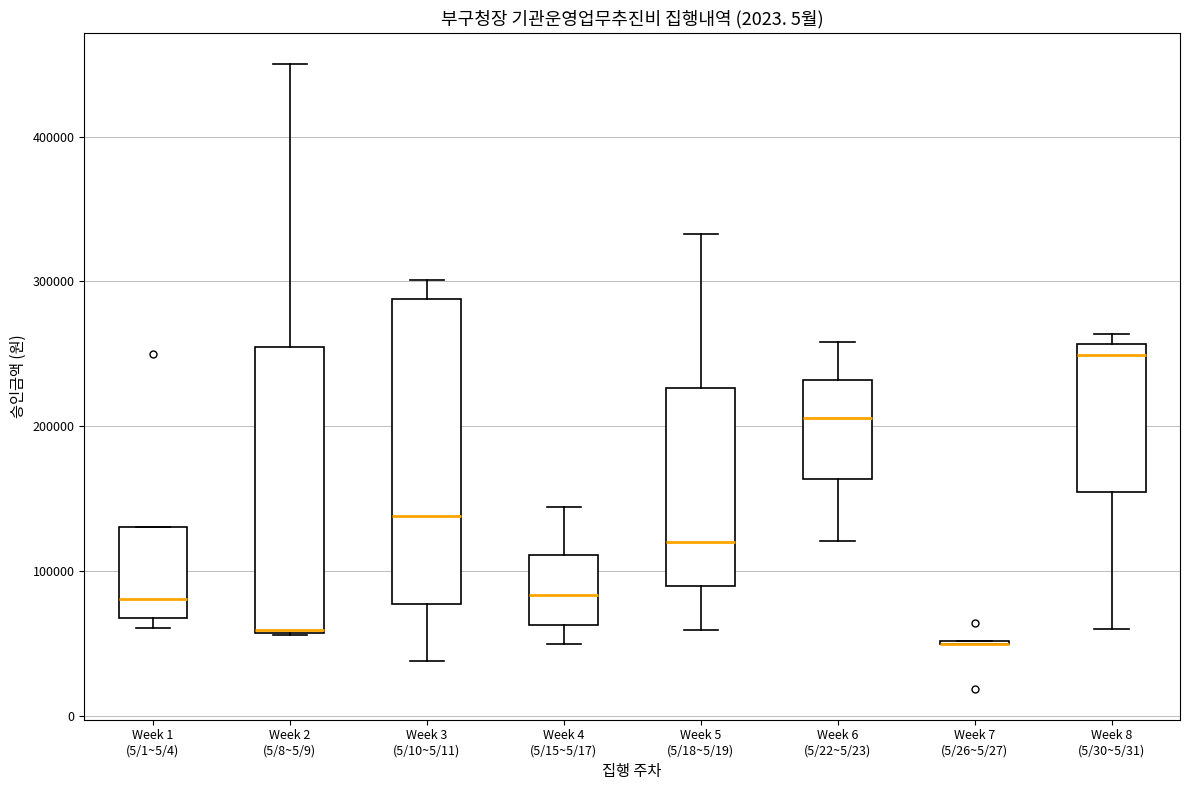

Where is the lower edge of the box for Week 1 (5/1~5/4) on the y-axis? The values are not printed on the chart, so give them approximately, as read against the axis.

70000